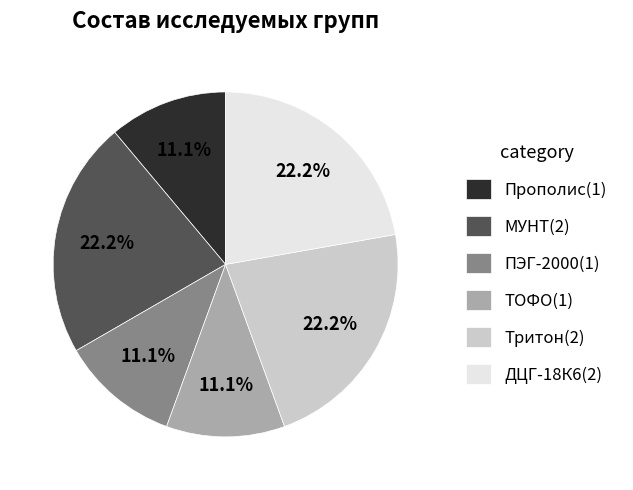

To the nearest percent, what is the combined percentage of ДЦГ-18К6 and МУНТ?

44%